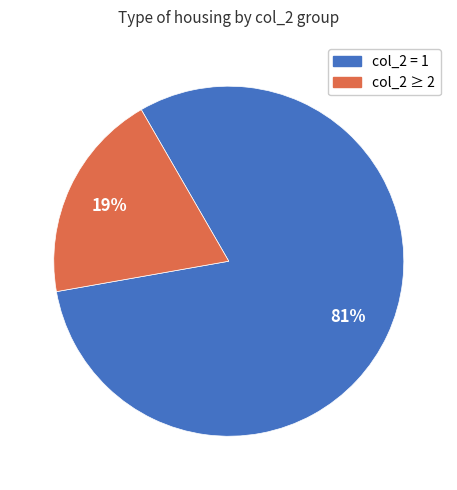

To the nearest percent, what is the average slice percentage?

50%